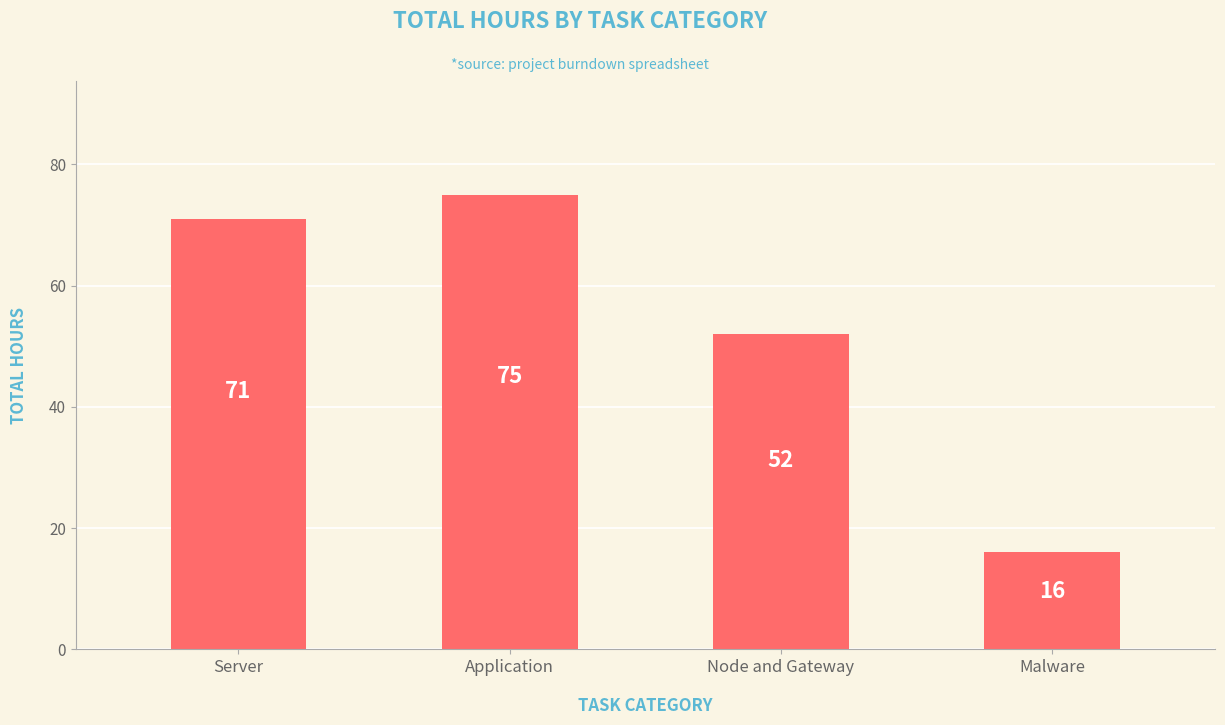

The value at Server is 71. True or false?

True